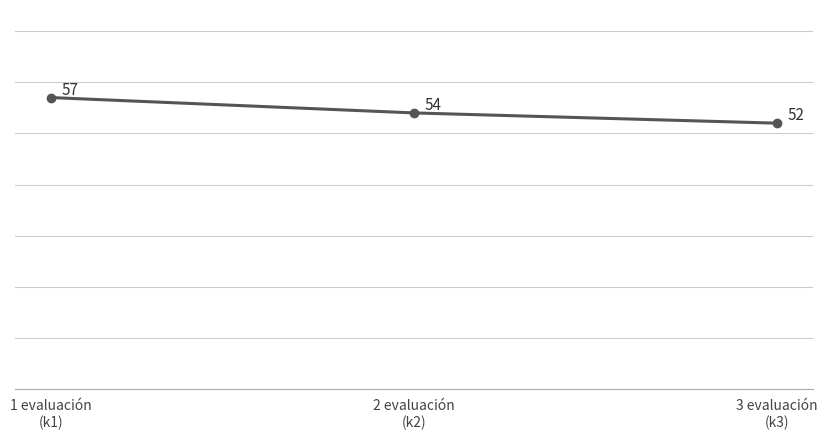

What is the value of the 2nd point from the left?

54